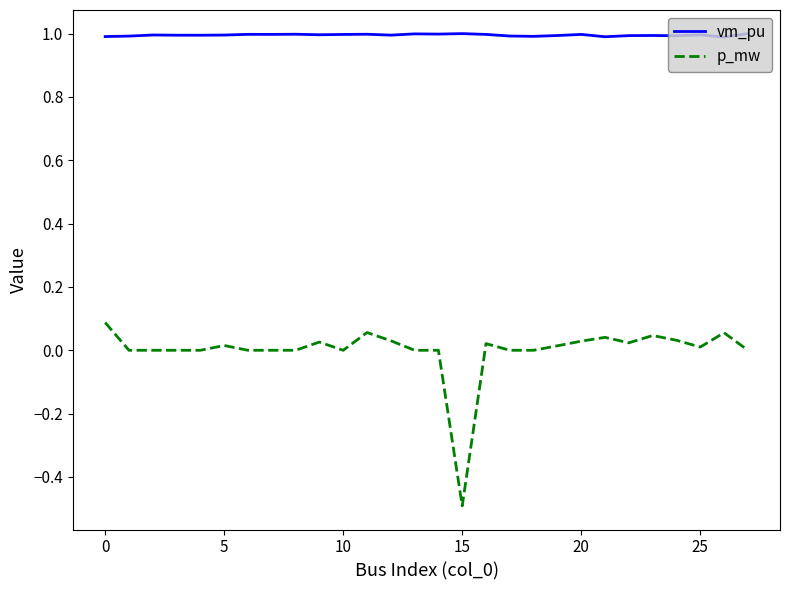

Which series has the largest total across all categories?

vm_pu